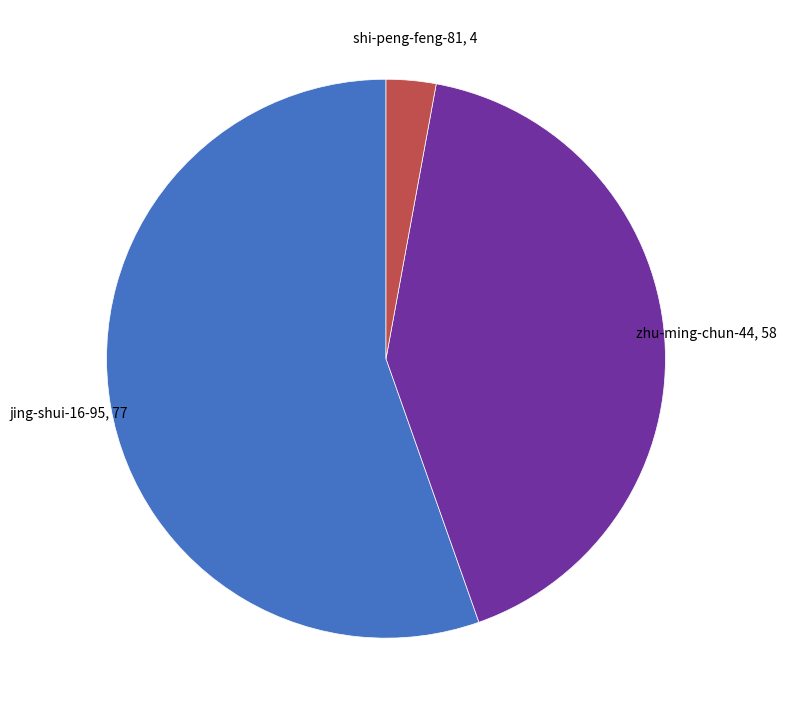

Is there any slice that represents more than half of the pie?

Yes